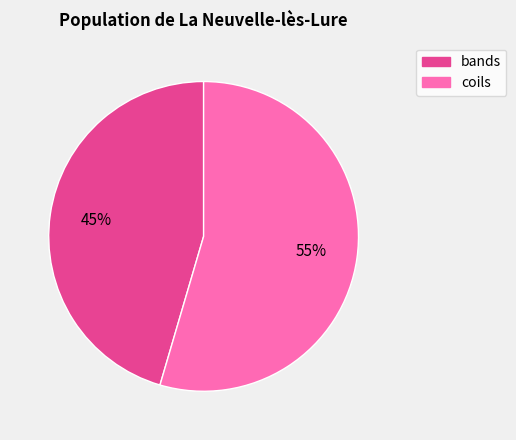

Rank the categories by value from highest to lowest.

coils, bands